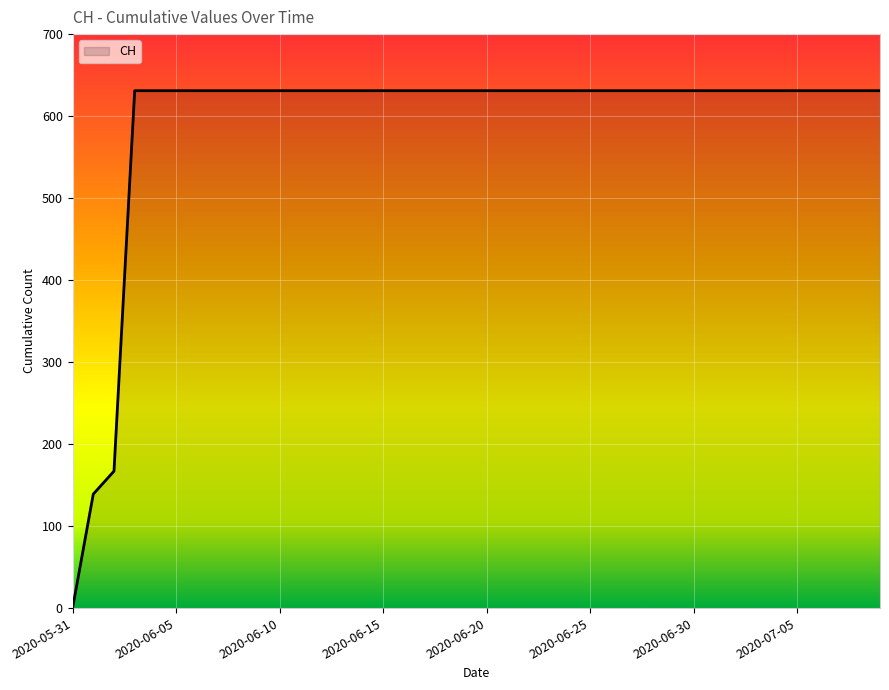

What is the greatest value displayed?

631